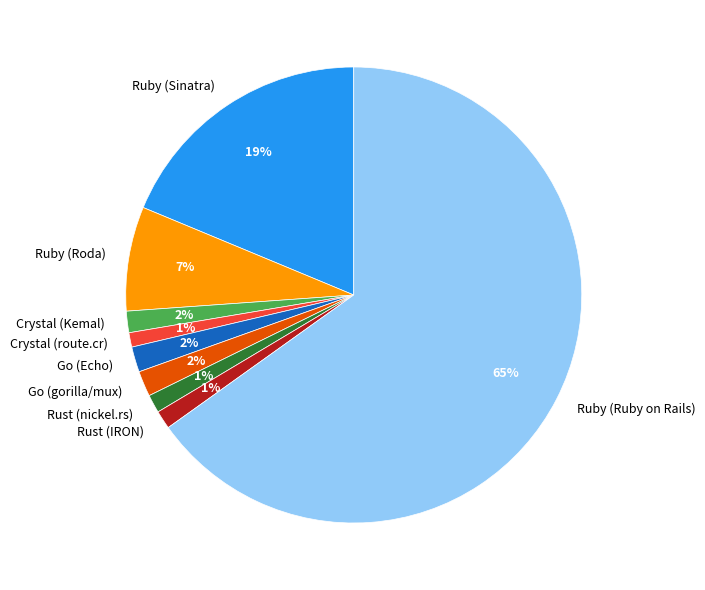

Is it true that Ruby (Ruby on Rails) is 56% of the pie?

False